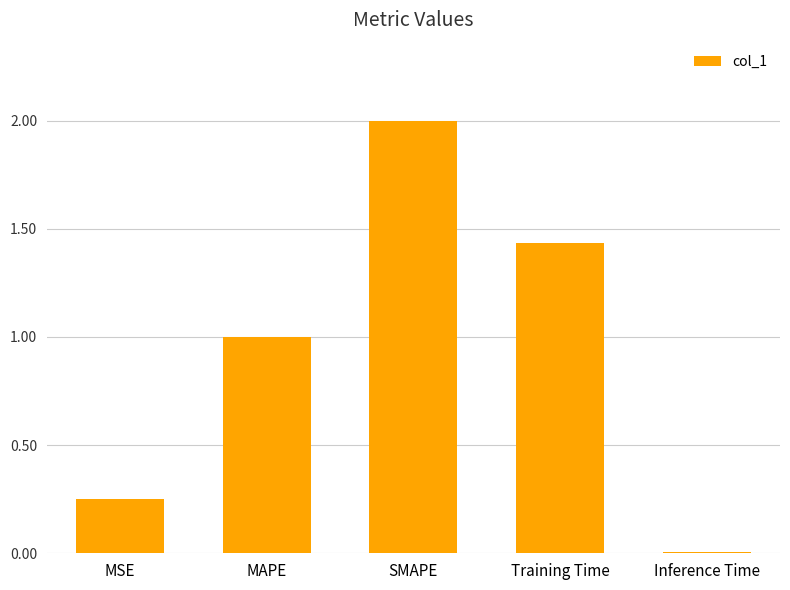

What is the label of the 4th bar from the left?

Training Time